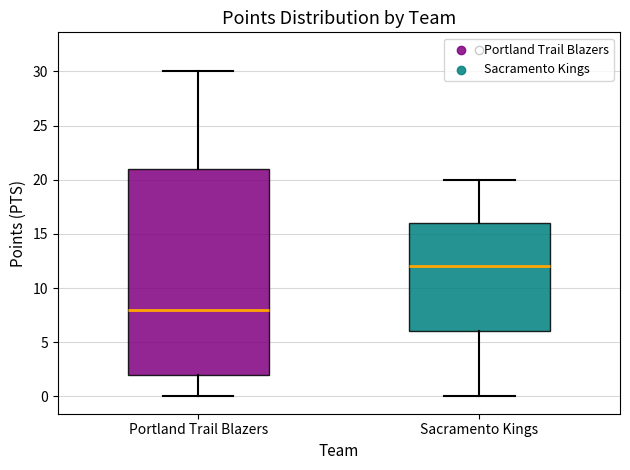

Which box has the lowest median line?

Portland Trail Blazers